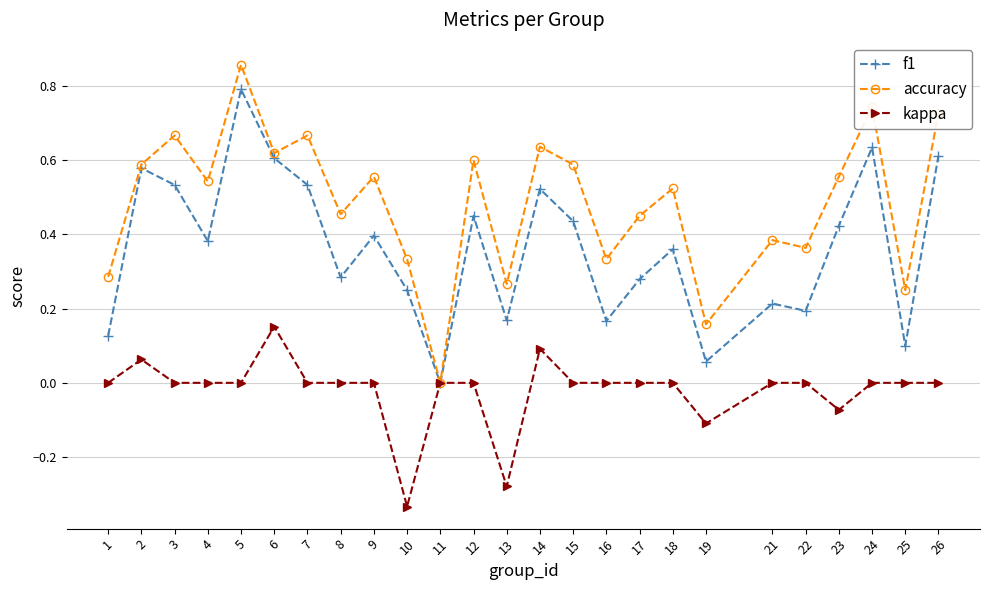

At 17, list the series in order from smallest to largest.

kappa, f1, accuracy